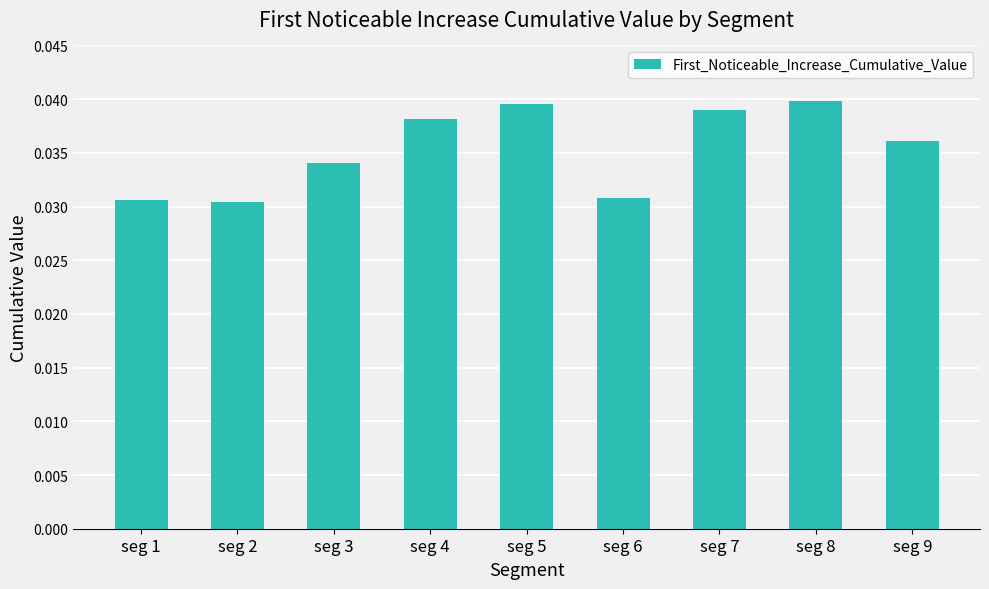

Between seg 7 and seg 2, which is larger?

seg 7